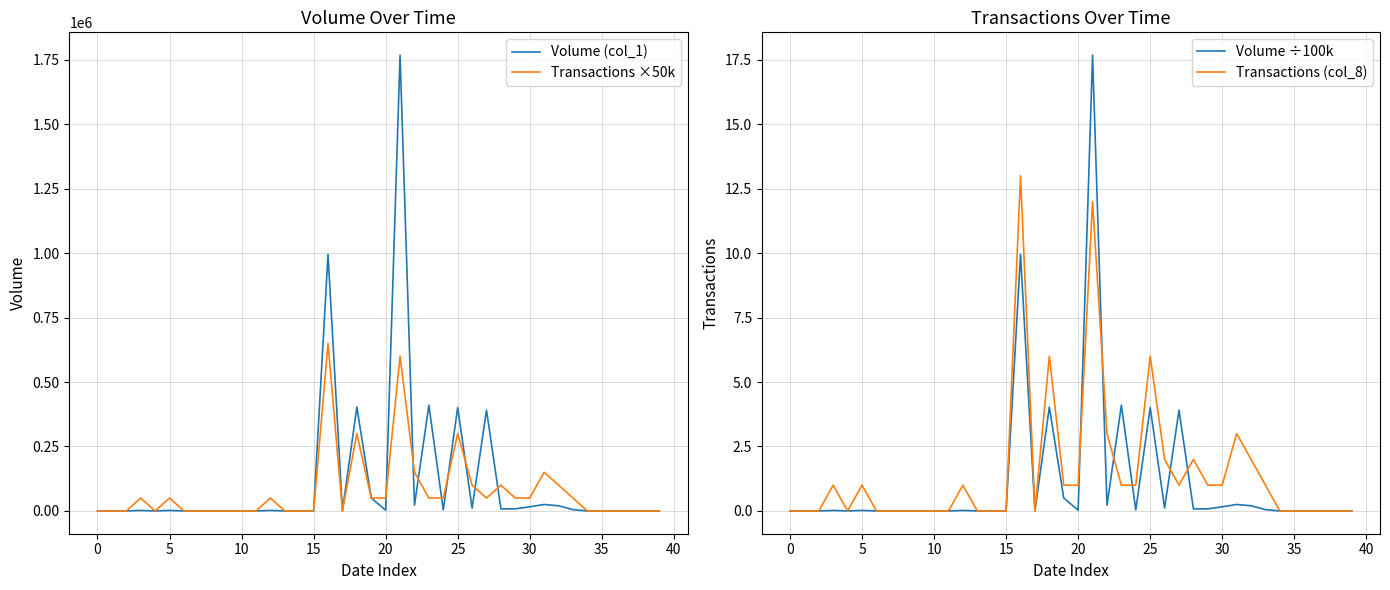

How many categories are shown in the chart?

40